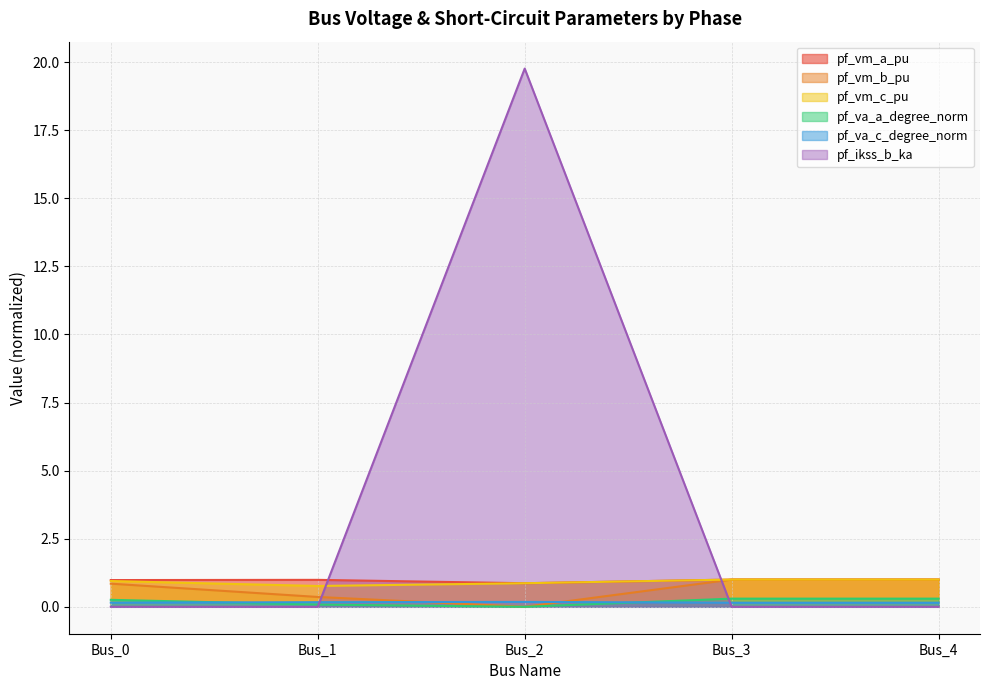

Does the chart display data point markers on the line(s)?

No